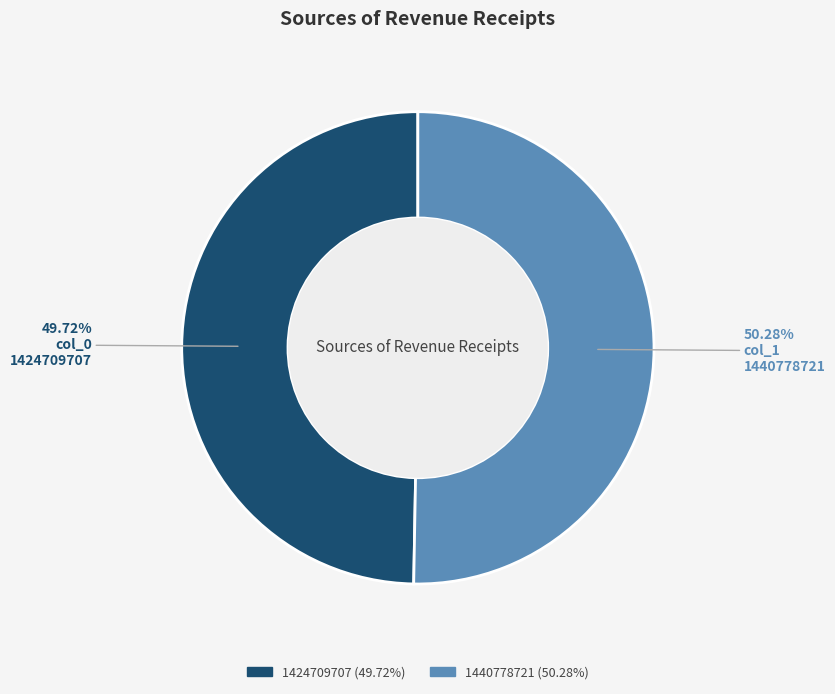

To the nearest percent, what is the difference between the 1424709707 and 1440778721 slice percentages?

1%